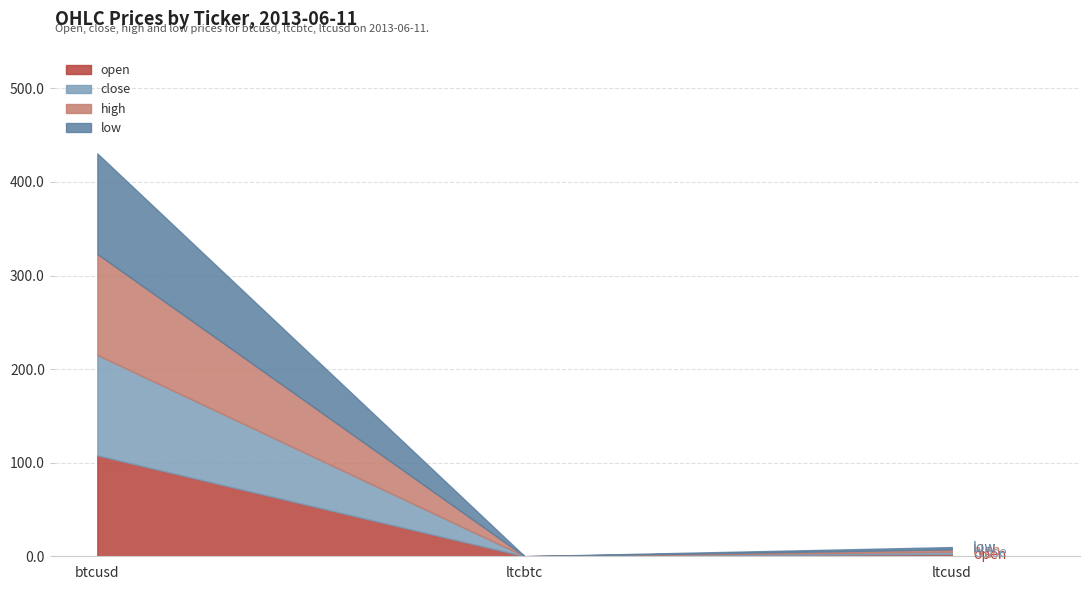

At which category is the sum across all series the highest?

btcusd